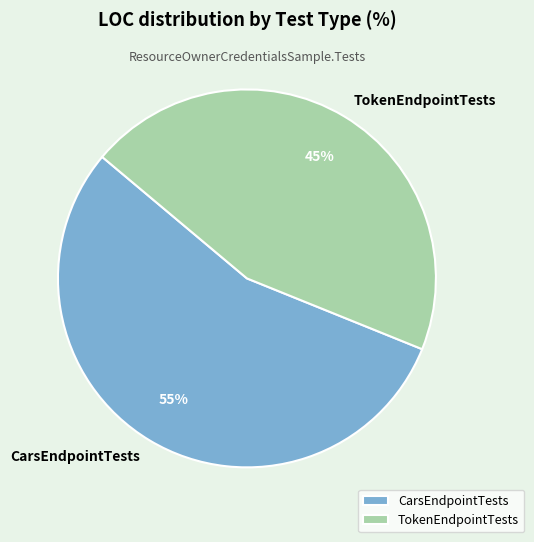

To the nearest percent, what is the difference between the largest and smallest slice percentages?

10%